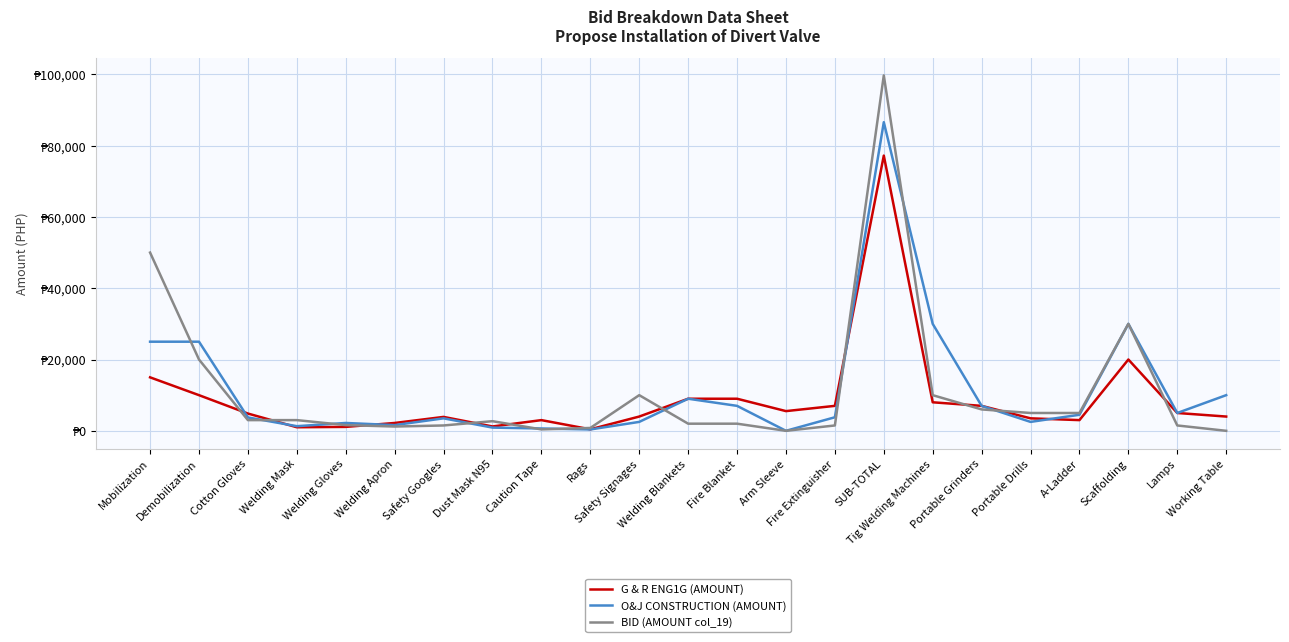

The BID (AMOUNT col_19) series shows 6000.0 at Portable Grinders. True or false?

True